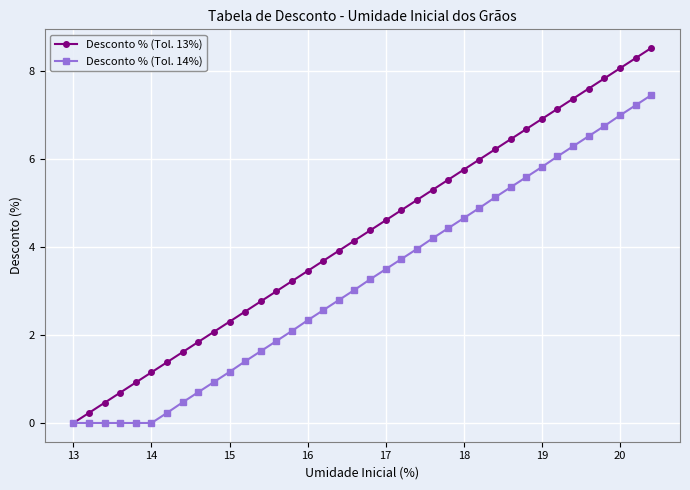

How many lines are shown in the chart?

2